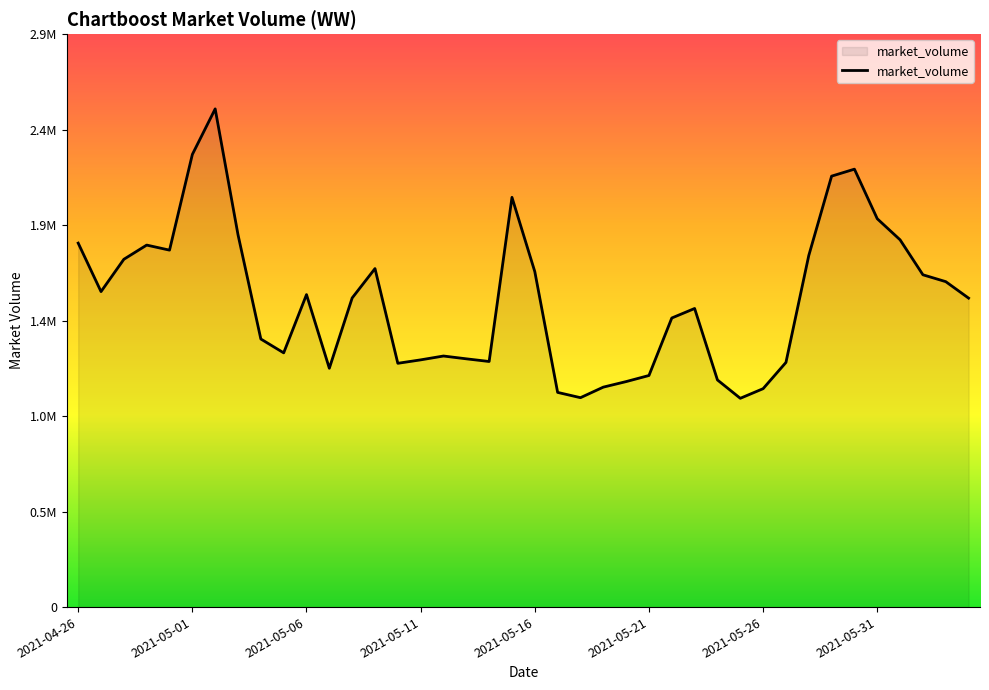

How many interior local peaks (higher than both neighbors) does the data have?

8